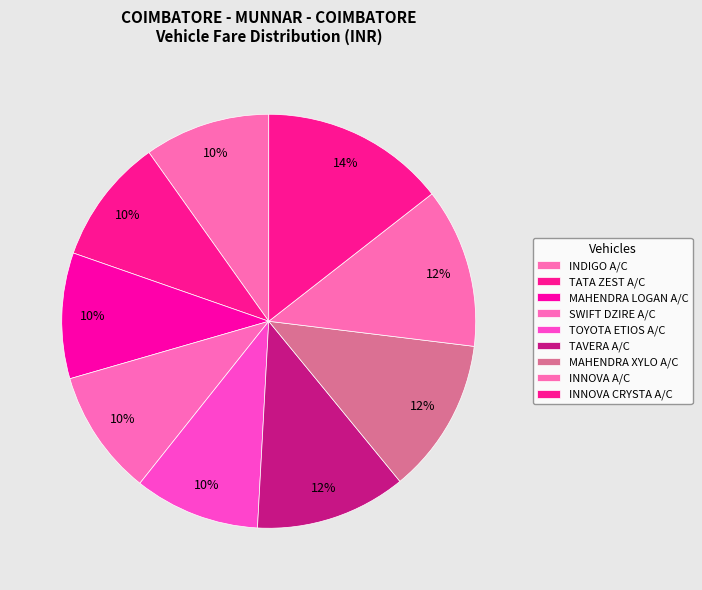

How many slices are in this pie chart?

9